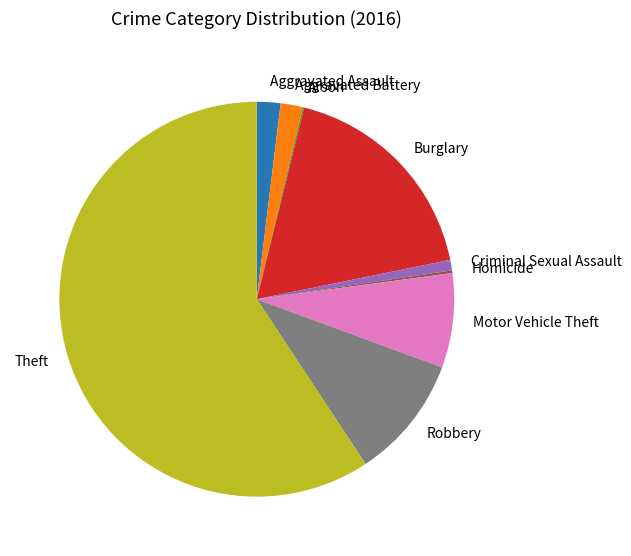

The Aggravated Battery slice represents 2% of the pie. True or false?

True